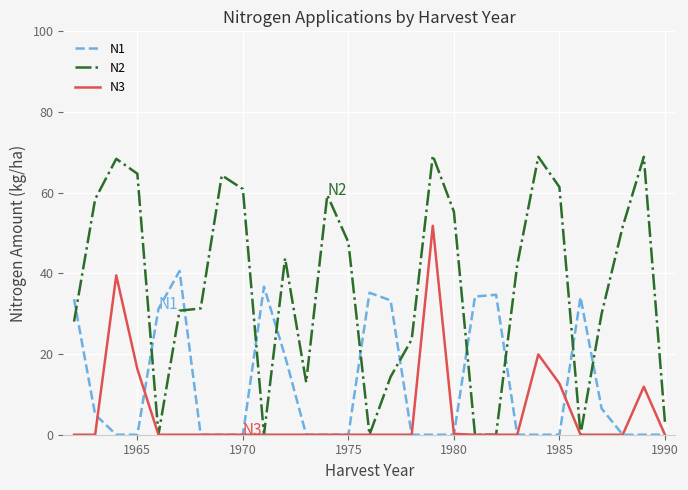

Rank the series by their maximum value, from highest to lowest.

N2, N3, N1